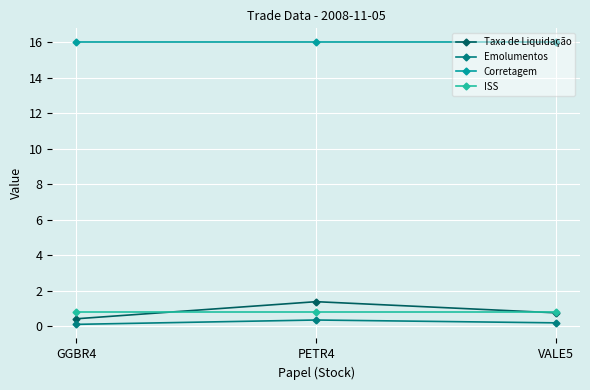

What position from the left is GGBR4?

1